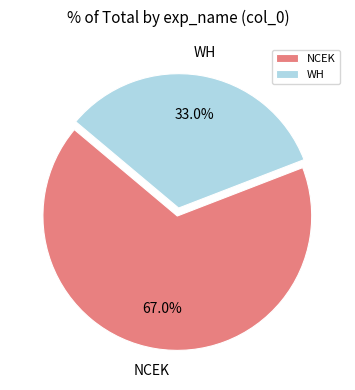

Rank the categories by value from lowest to highest.

WH, NCEK